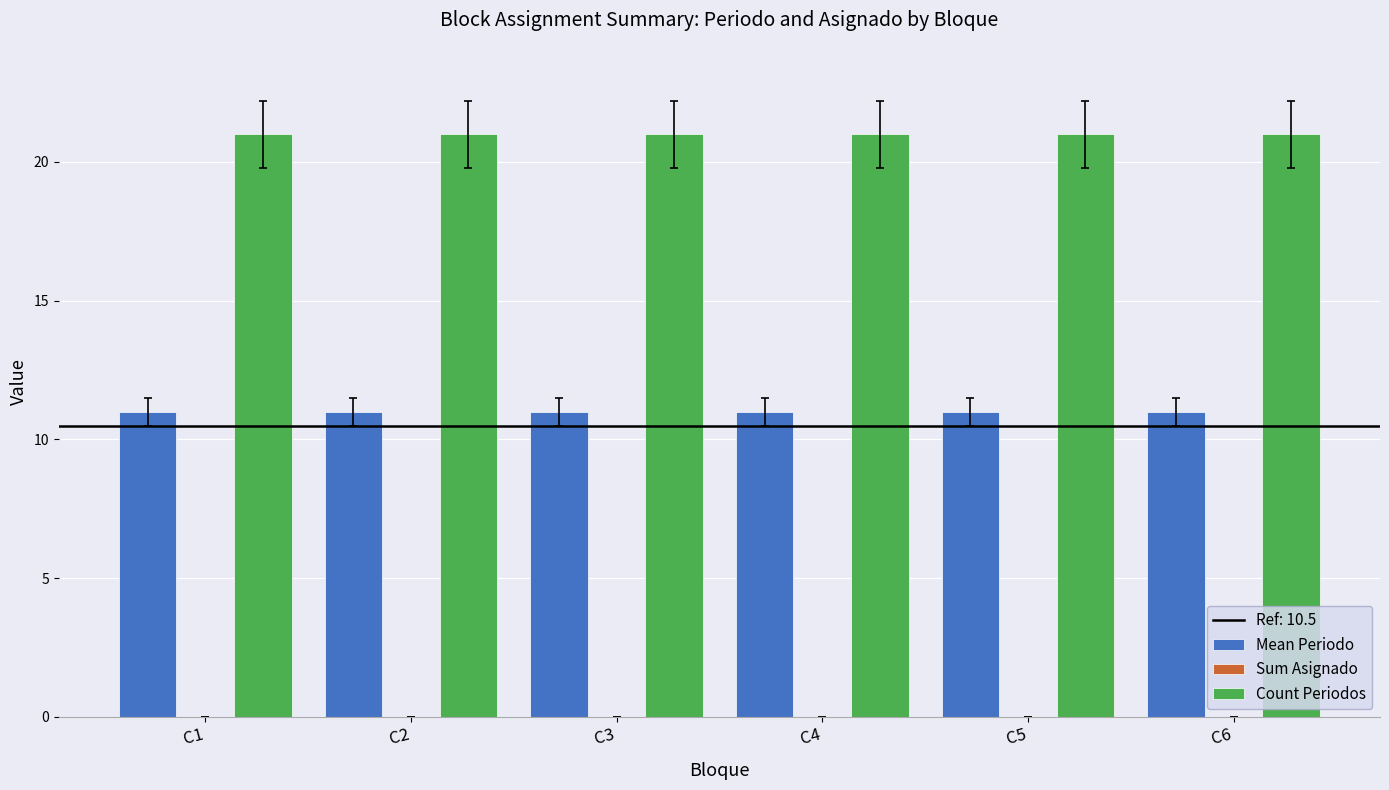

The value of Mean Periodo at C2 is 20. True or false?

False